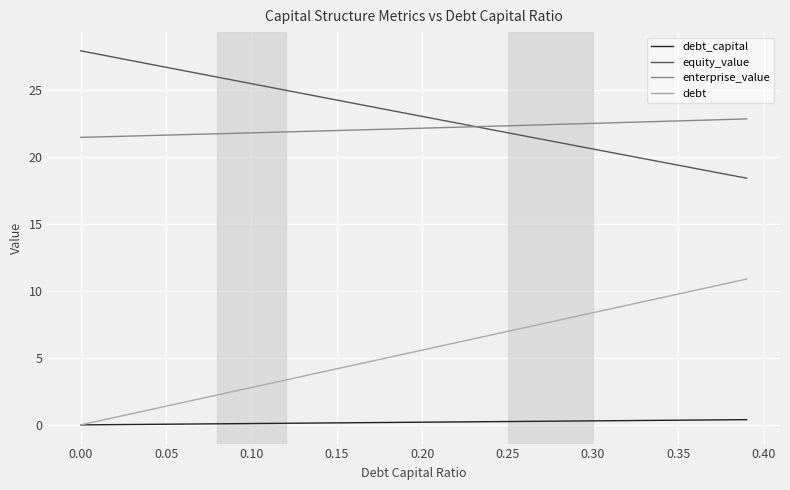

How many positive values does the debt series have?

39